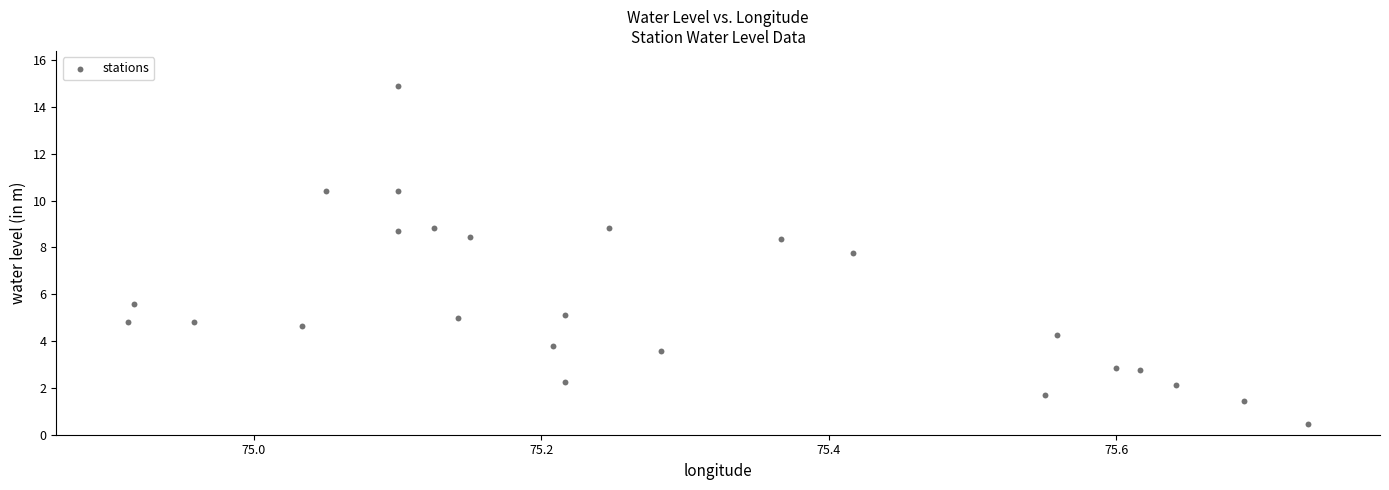

What Y value in the scatter plot is closest to 7?

7.8